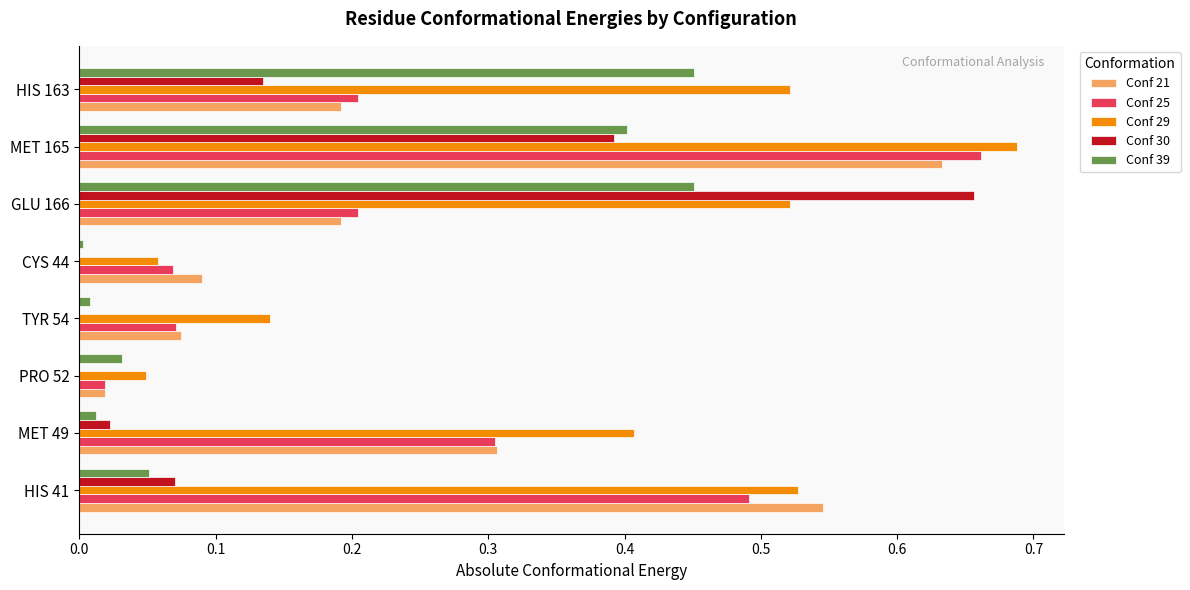

Is it true that Conf 21 equals 0.7 at HIS 41?

False